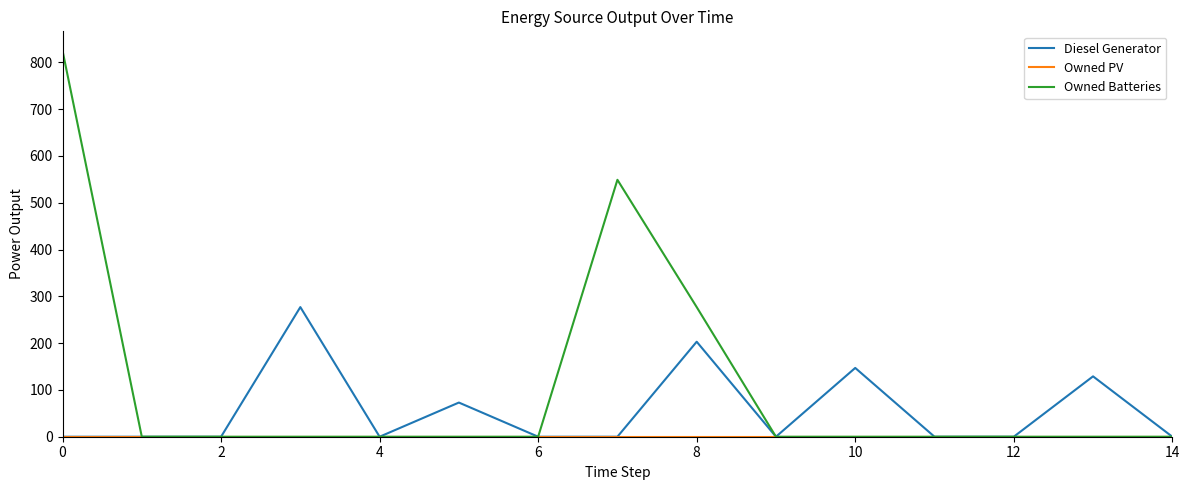

Which series has the largest range (max minus min)?

Owned Batteries